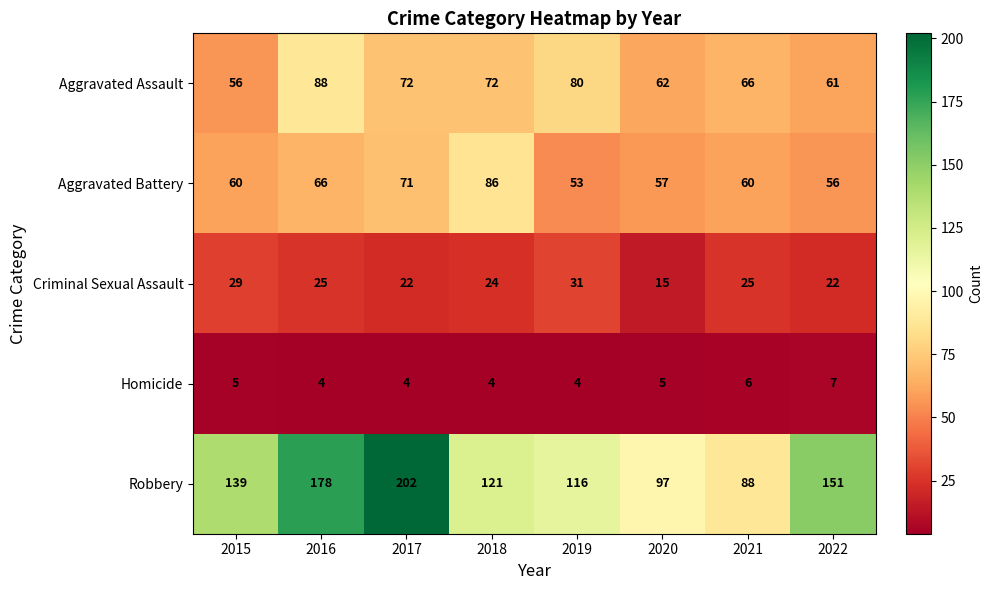

Which series has the largest total across all categories?

Robbery